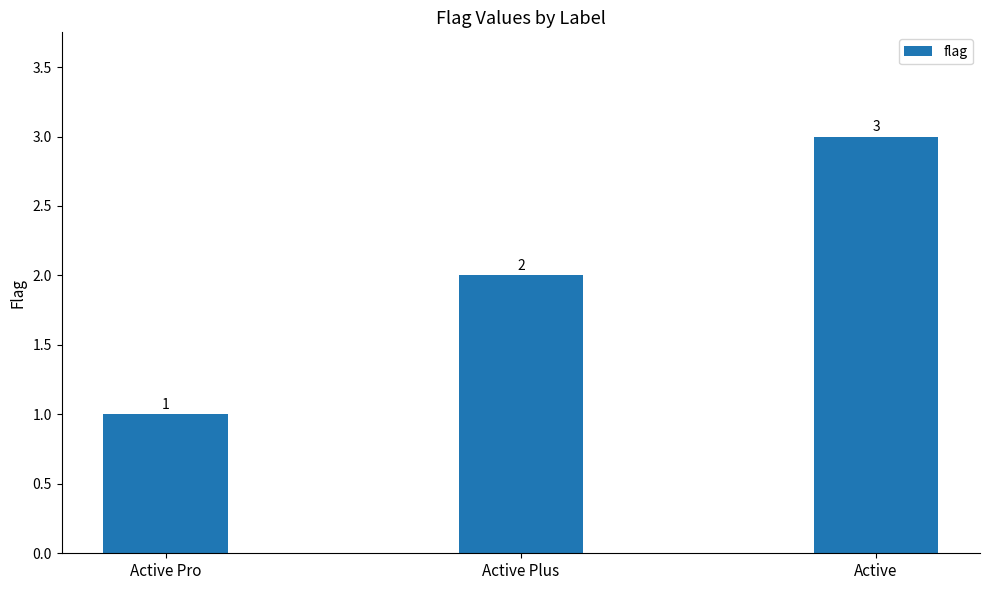

At which category does the chart reach its peak across all series?

Active